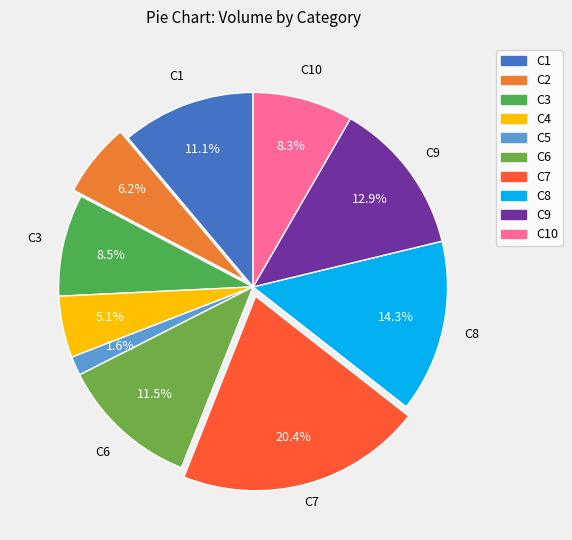

Count the number of slices in the pie.

10